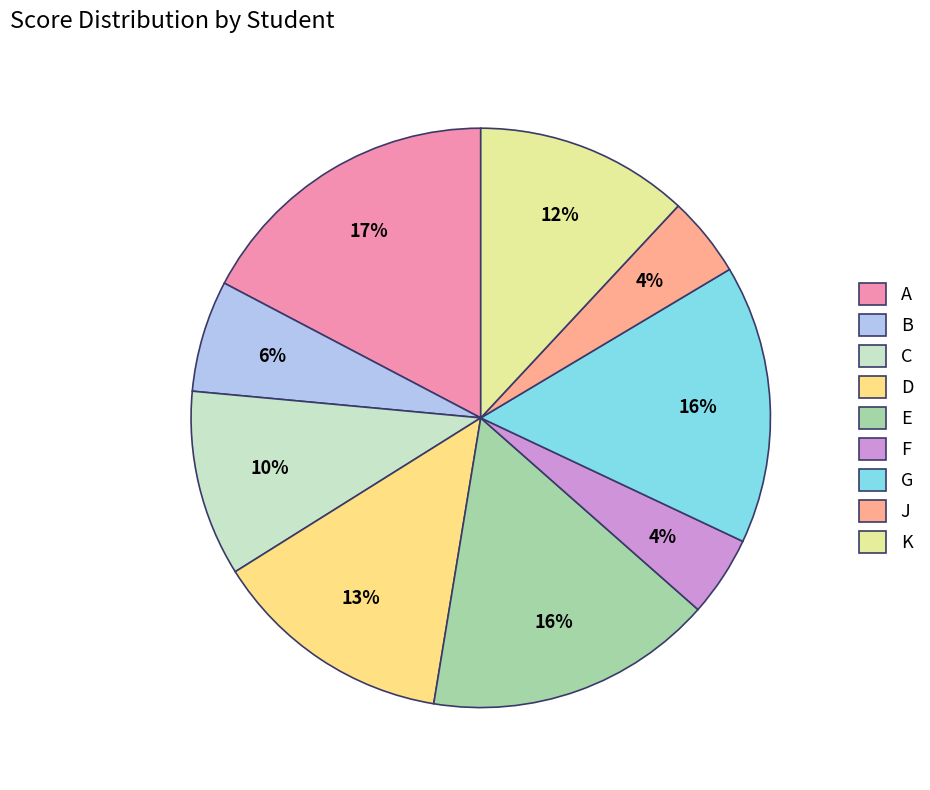

To the nearest percent, what is the difference between the largest and smallest slice percentages?

13%